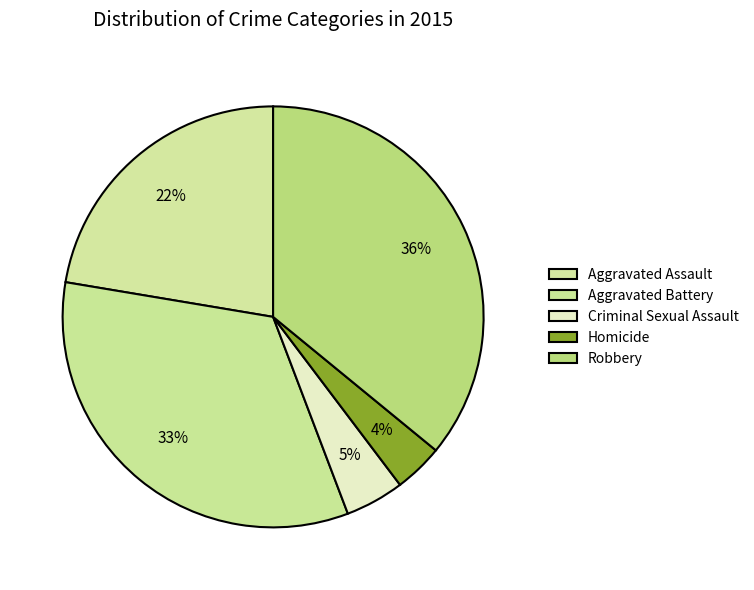

To the nearest percent, what portion does Aggravated Battery represent?

33%